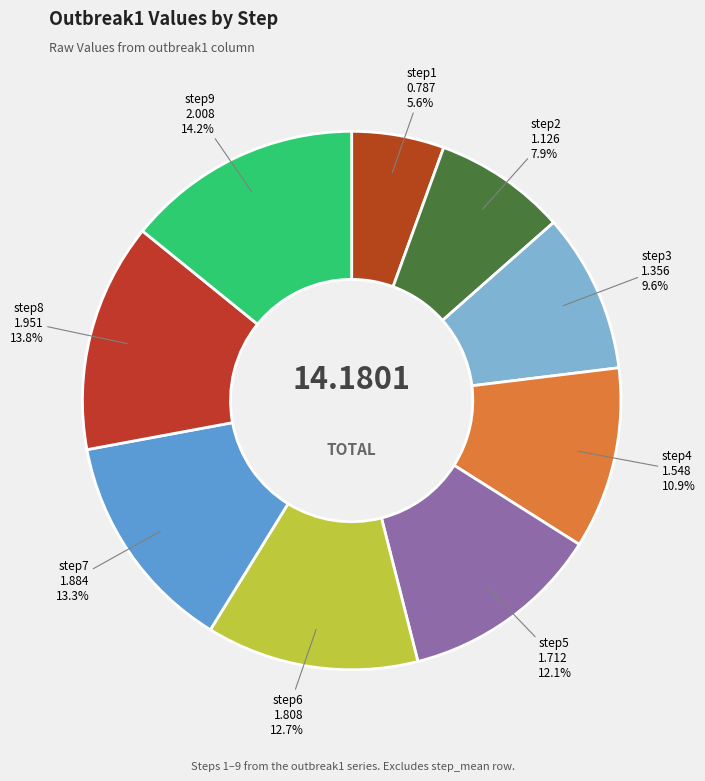

To the nearest percent, what portion does step6 represent?

13%